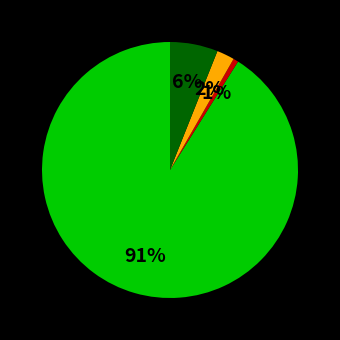

Is there a majority slice in this chart?

Yes